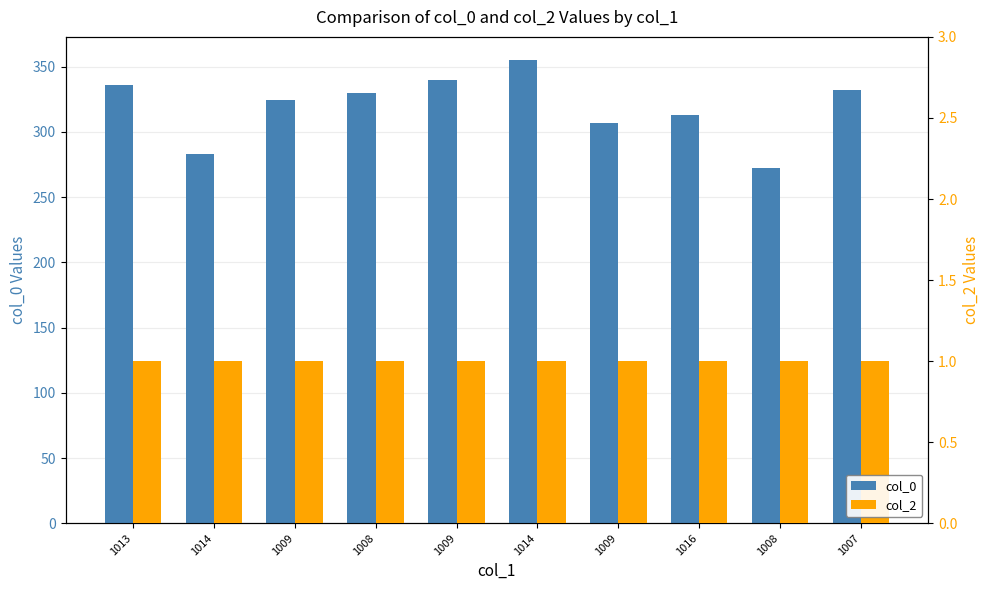

At which category is the sum across all series the highest?

1014